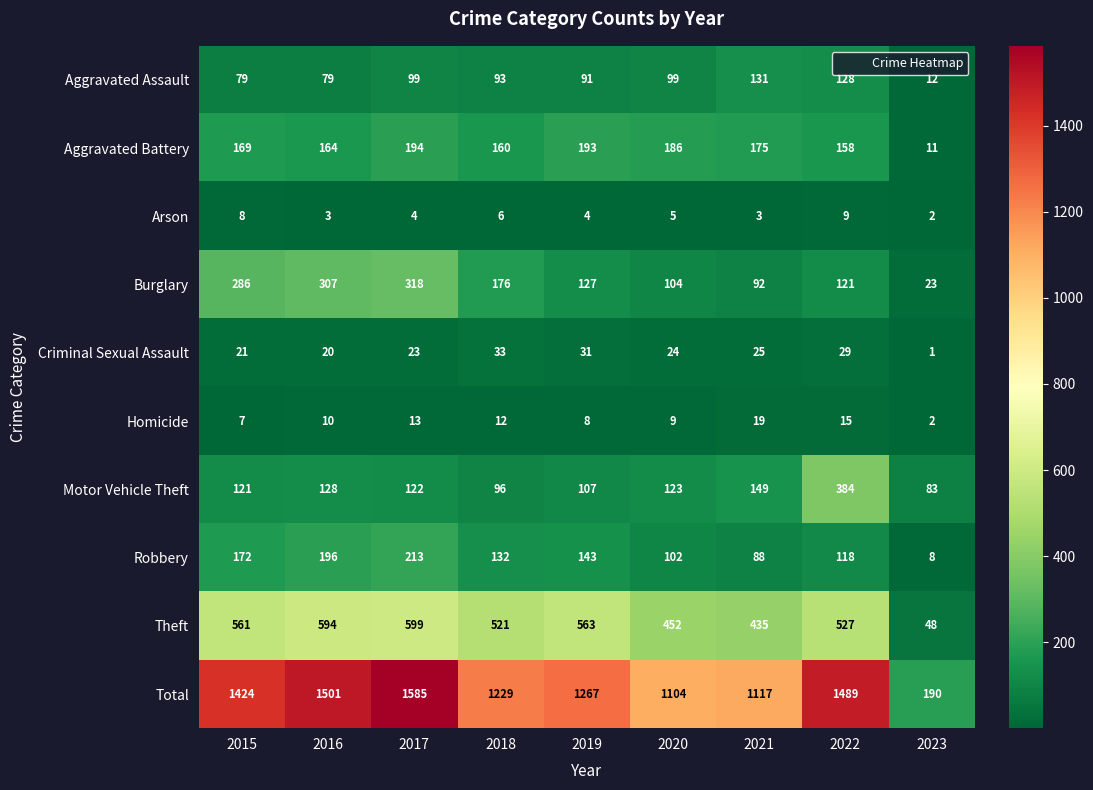

At which label does Theft first exceed 527?

2015